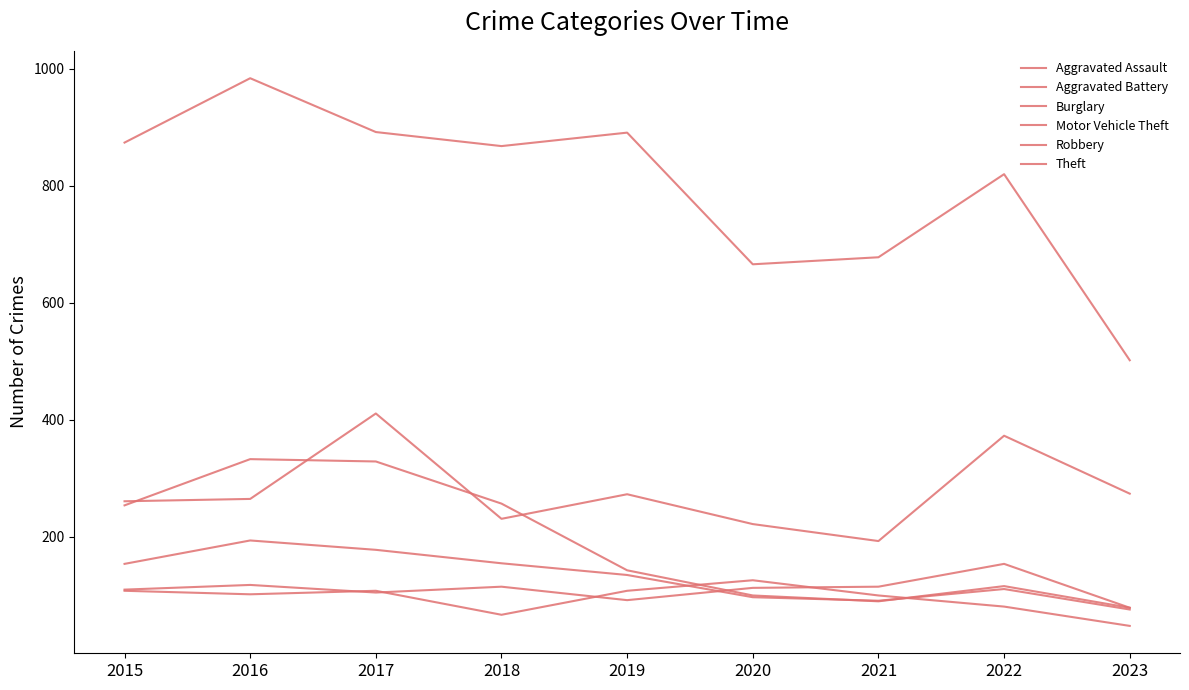

What is the difference between the maximum and second lowest values in the Motor Vehicle Theft series?

189